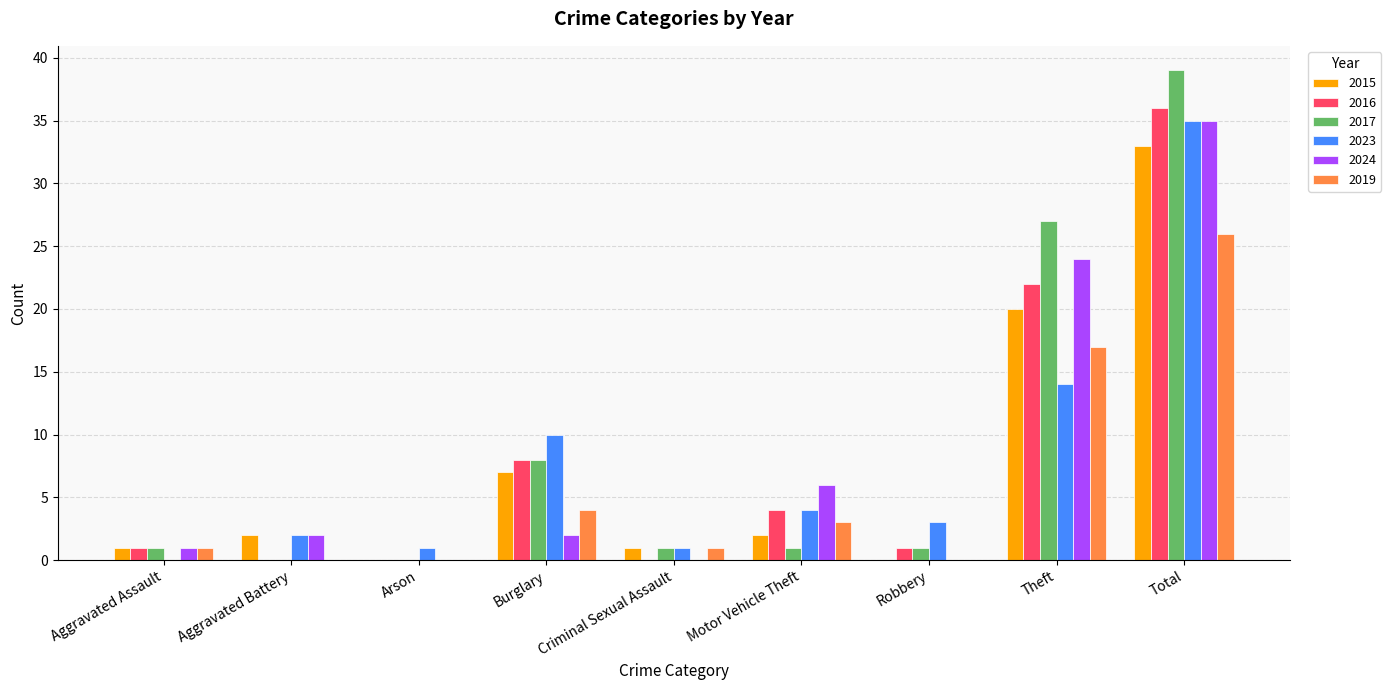

Between Aggravated Assault and Theft, which series saw the biggest shift?

2017